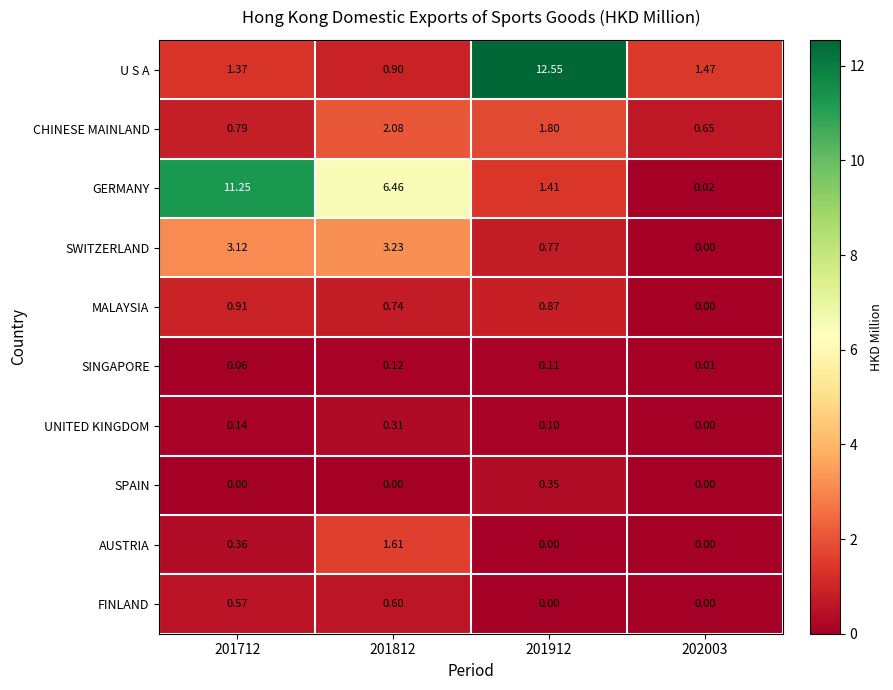

Which series has the largest range (max minus min)?

U S A